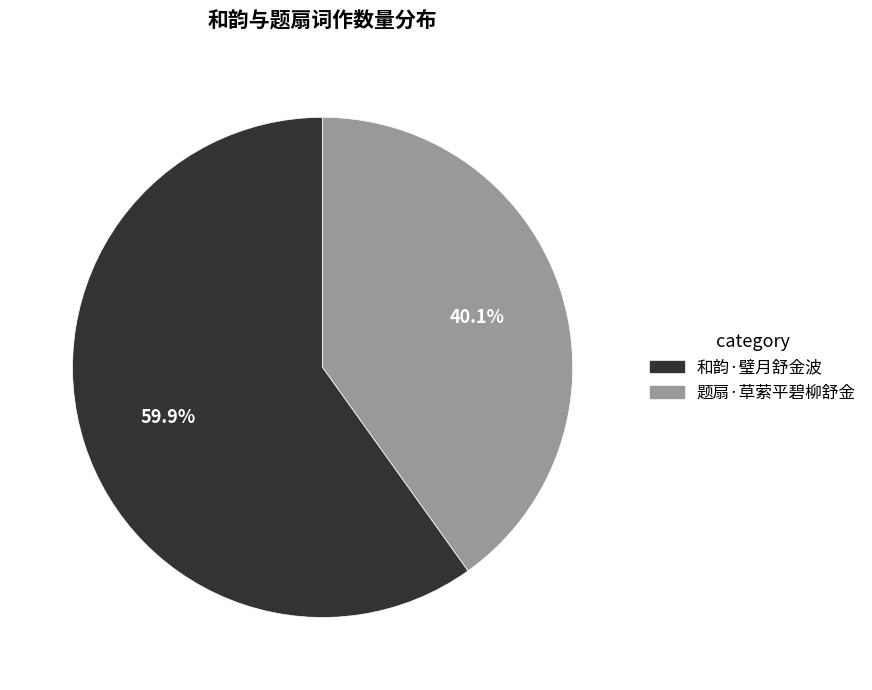

Which has a higher value, 题扇·草萦平碧柳舒金 or 和韵·璧月舒金波?

和韵·璧月舒金波